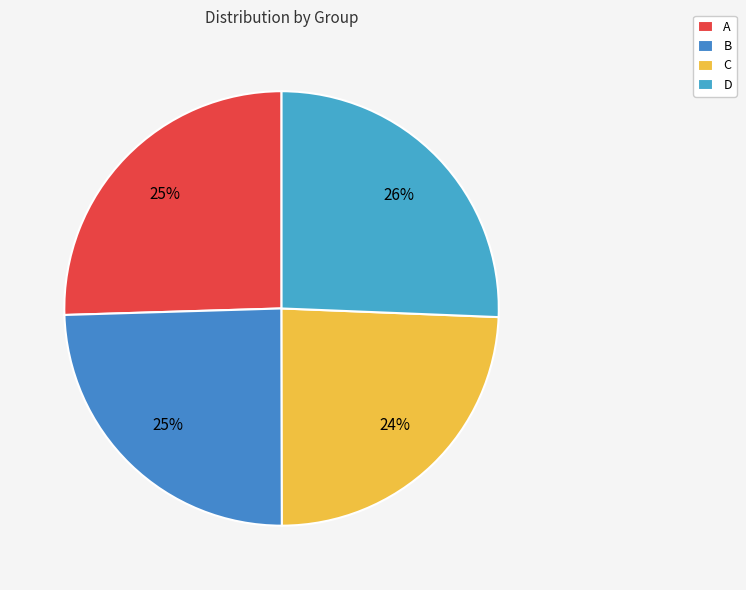

Rank the categories by value from highest to lowest.

D, A, B, C